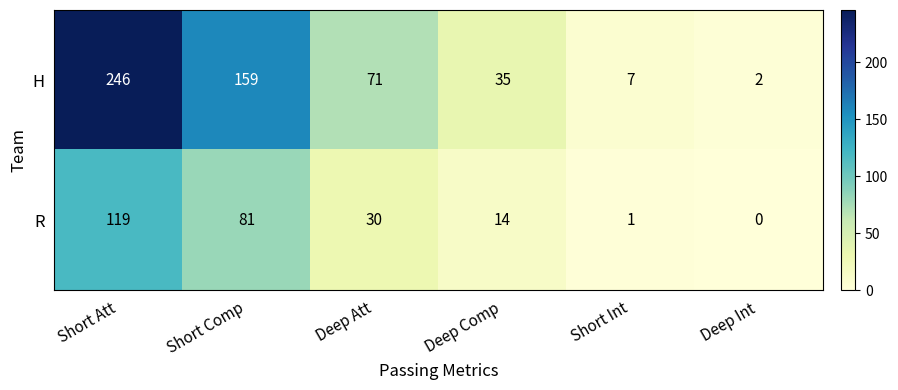

Which series has the largest range (max minus min)?

H